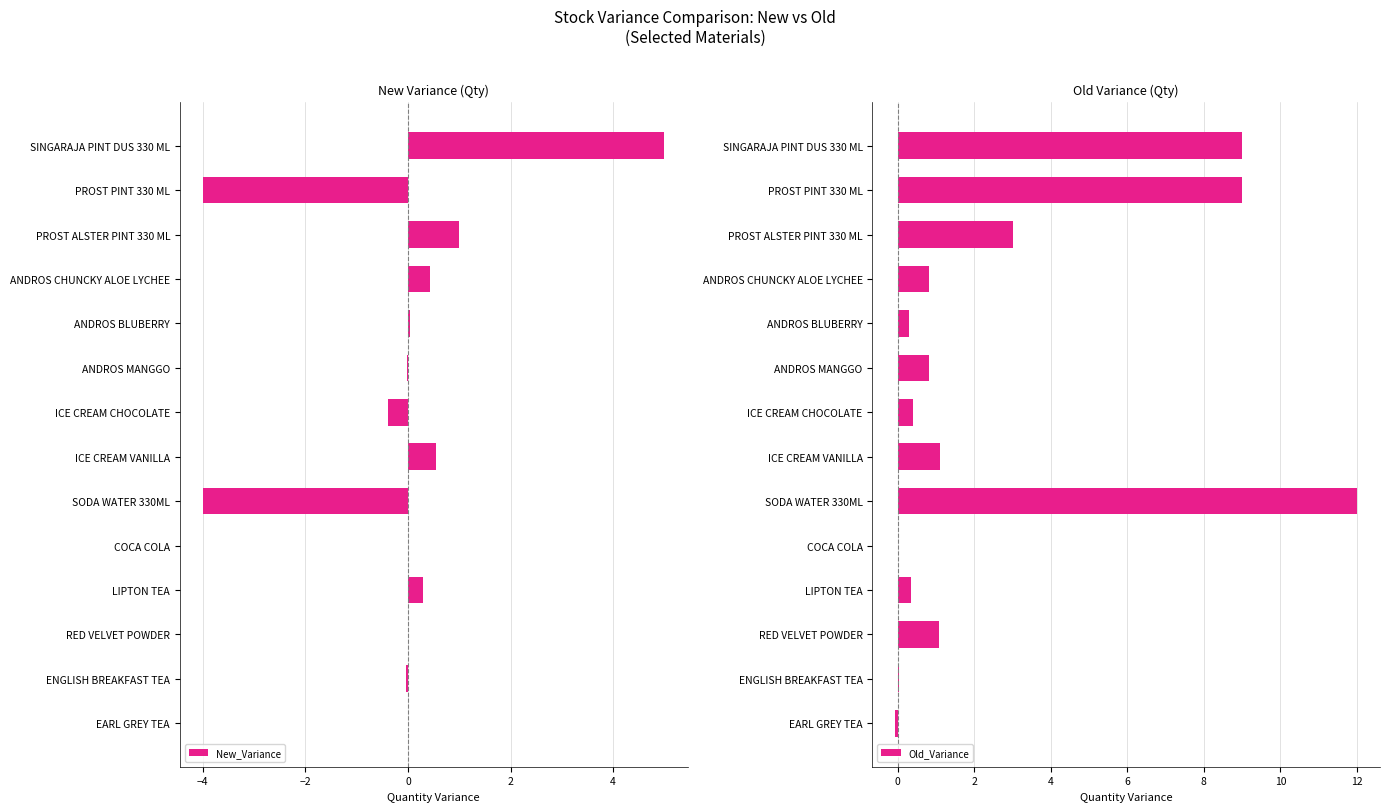

At how many categories does at least one series exceed 6?

3